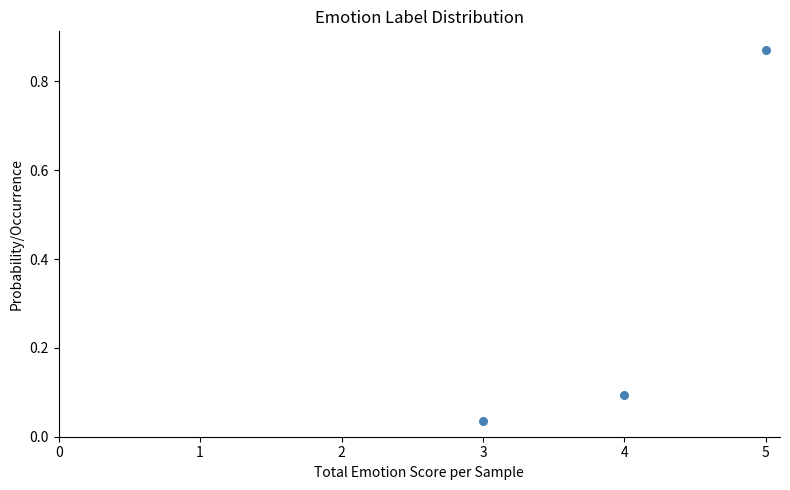

What is the average Y value?

0.3